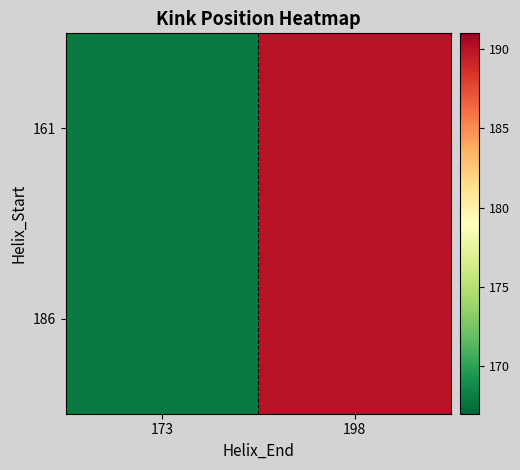

Which series has the largest range (max minus min)?

161